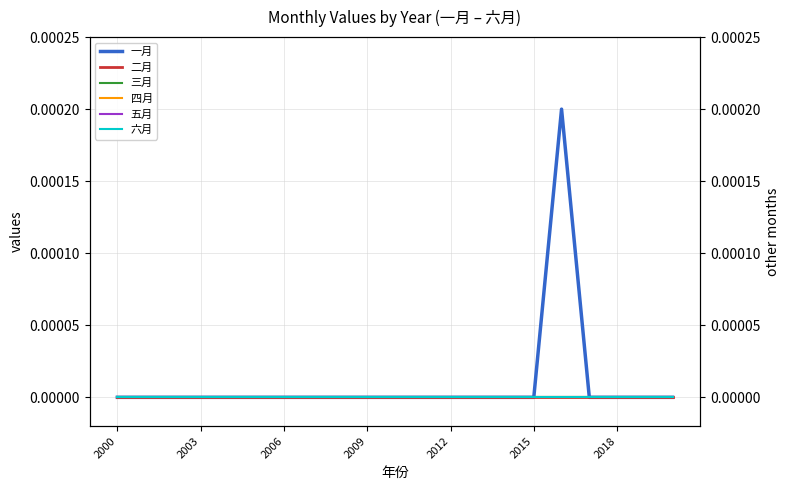

Which series has the widest spread of values?

一月